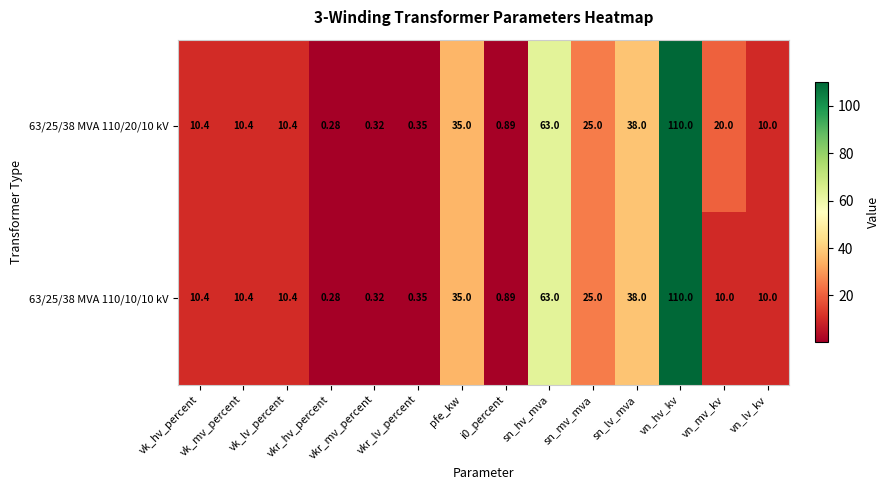

At which category is the sum across all series the highest?

vn_hv_kv